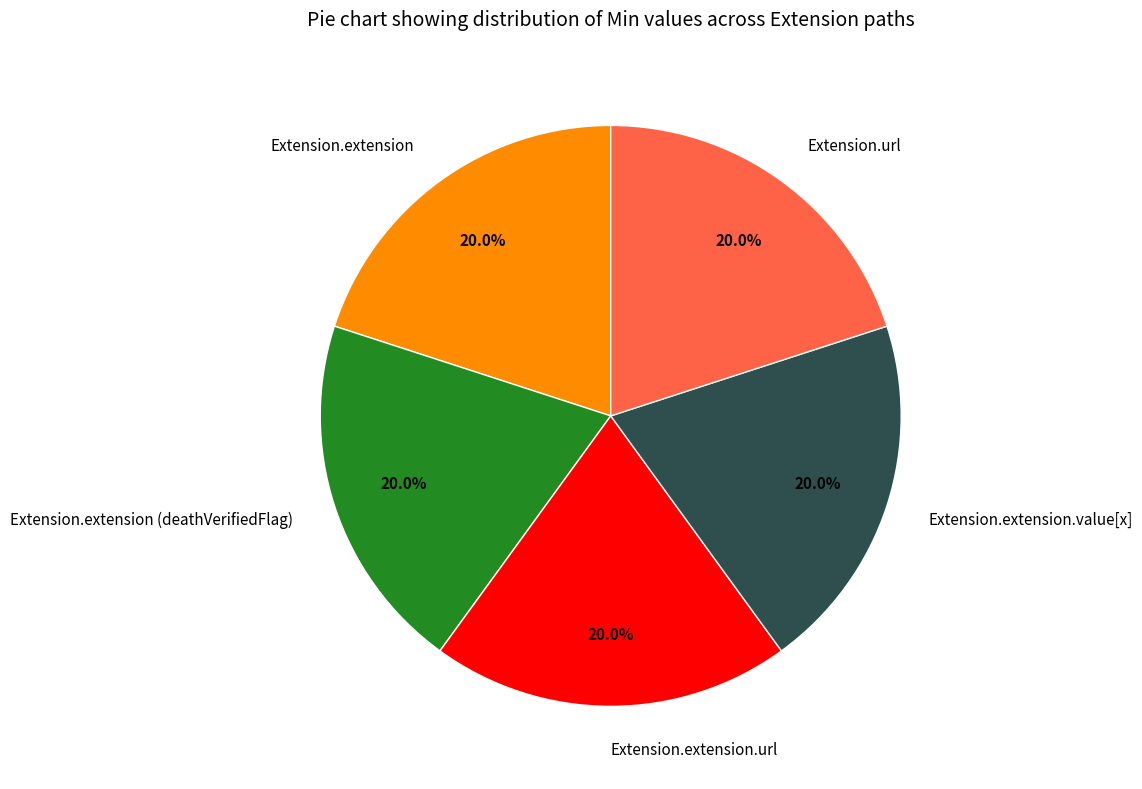

Is there any slice that represents more than half of the pie?

No